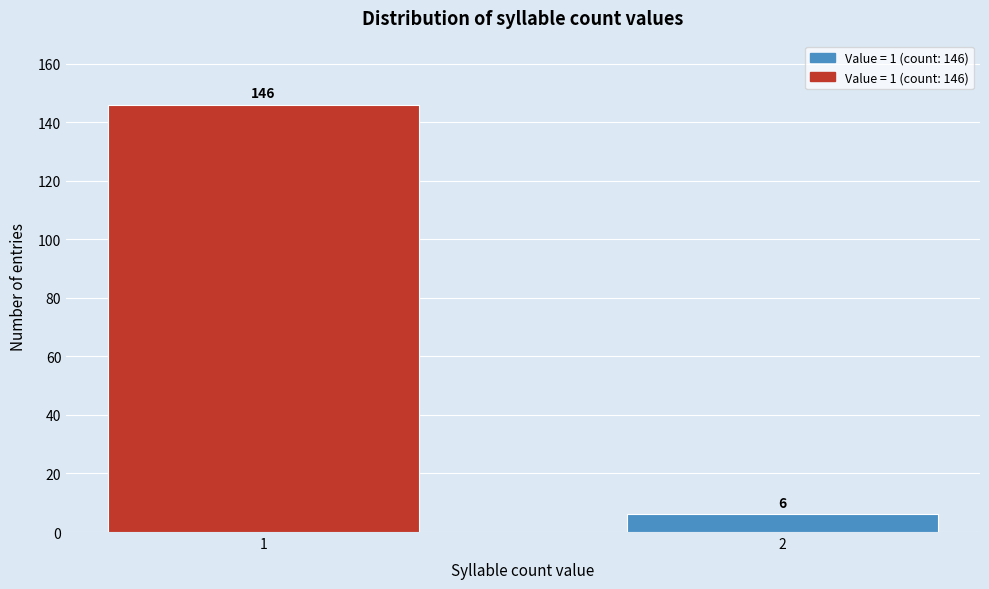

Reading left to right, what are all the values shown in this chart?

146	6